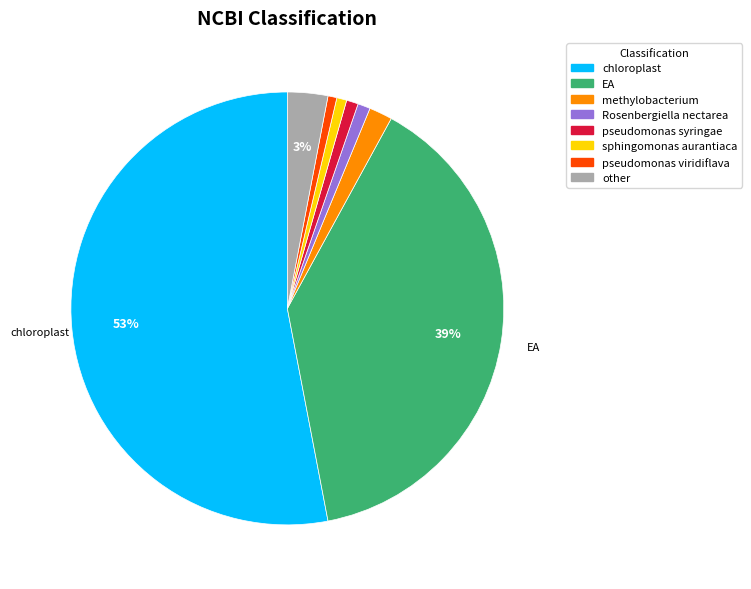

To the nearest percent, what portion does pseudomonas syringae represent?

1%